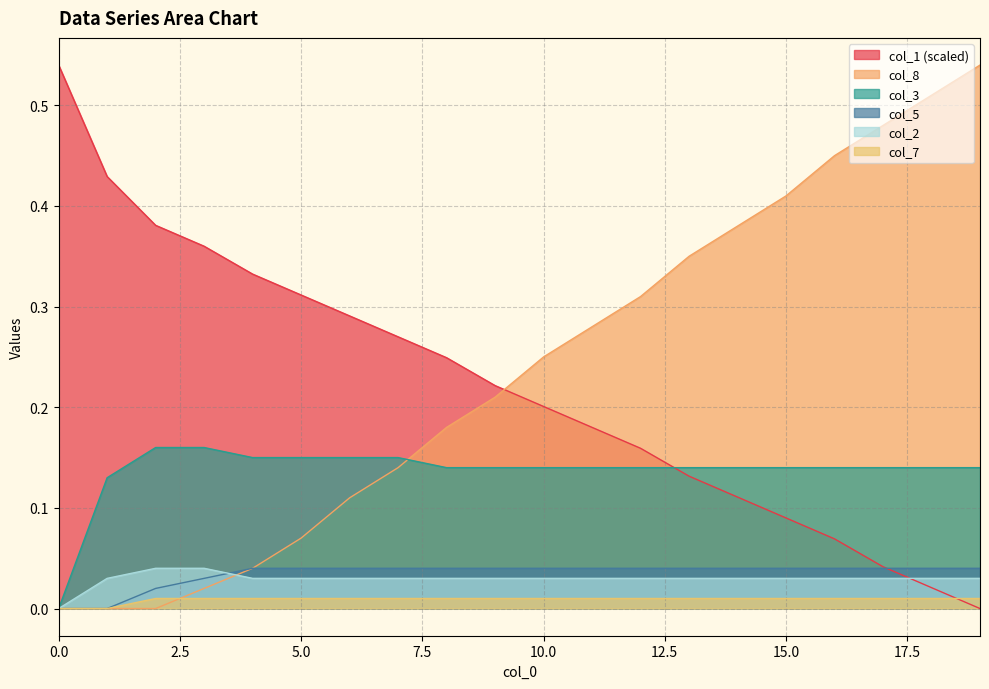

Is it true that col_3 equals 0.1 at 12?

False